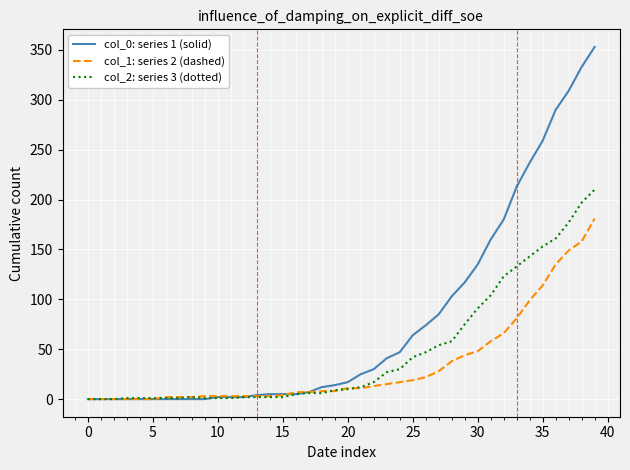

Which series has the widest spread of values?

col_0: series 1 (solid)